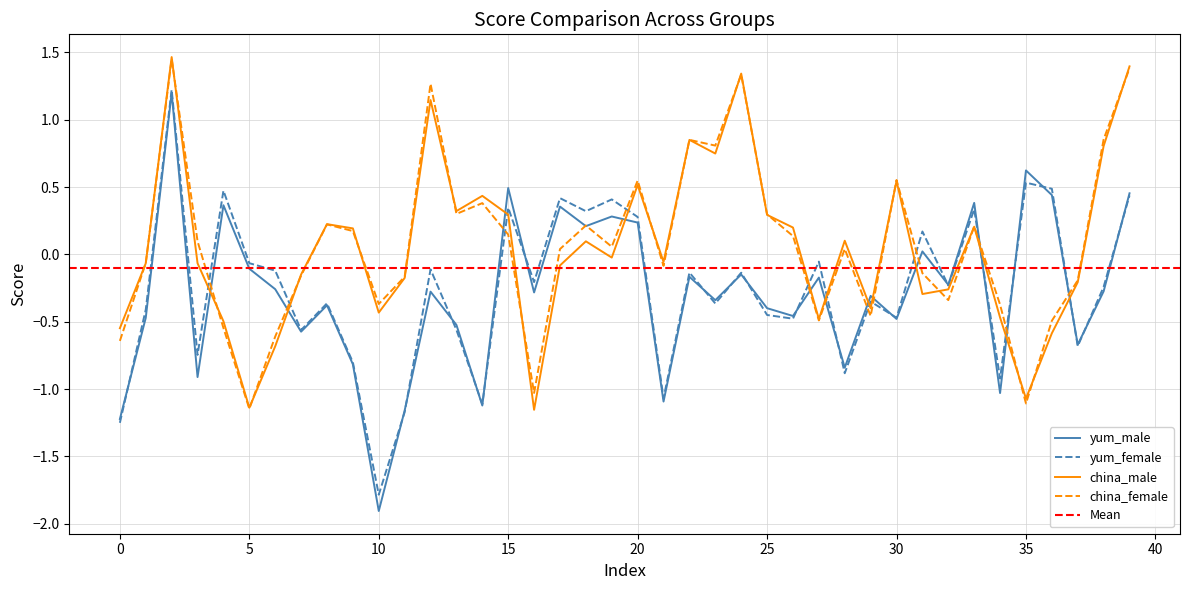

Is this an area chart (filled region under the line)?

No